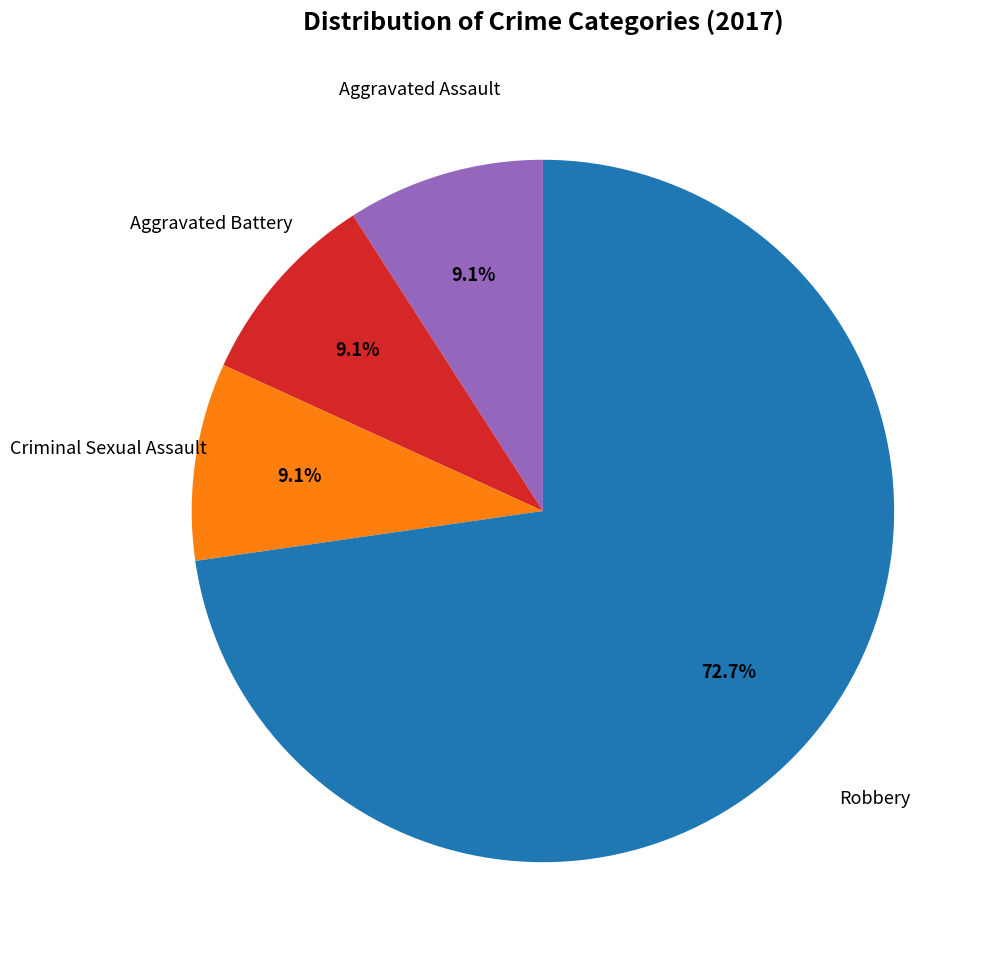

How many segments does this pie chart have?

4